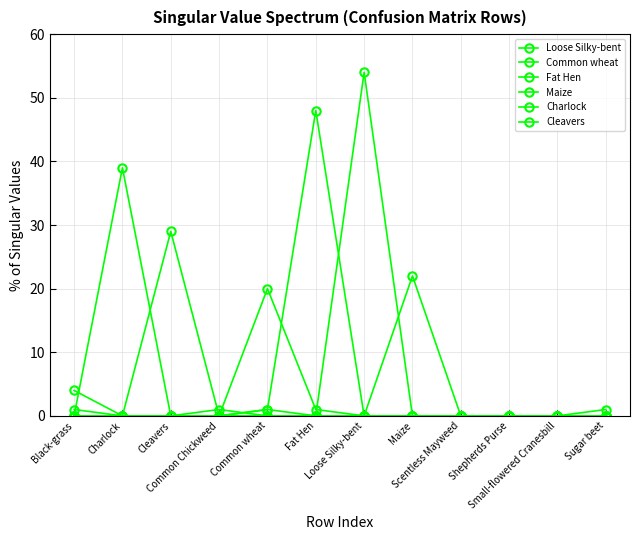

Count the number of categories in the chart.

12